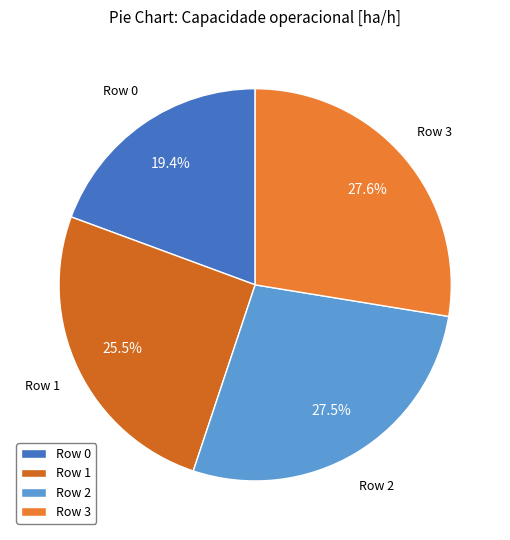

What is the total percentage of Row 2 and Row 3?

55.1%